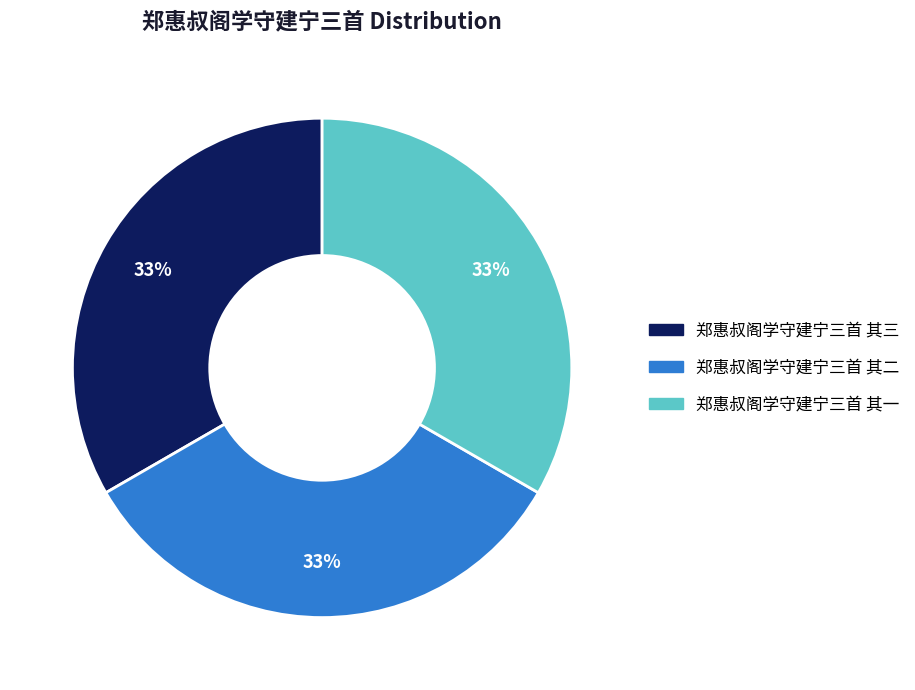

Count the number of slices in the pie.

3